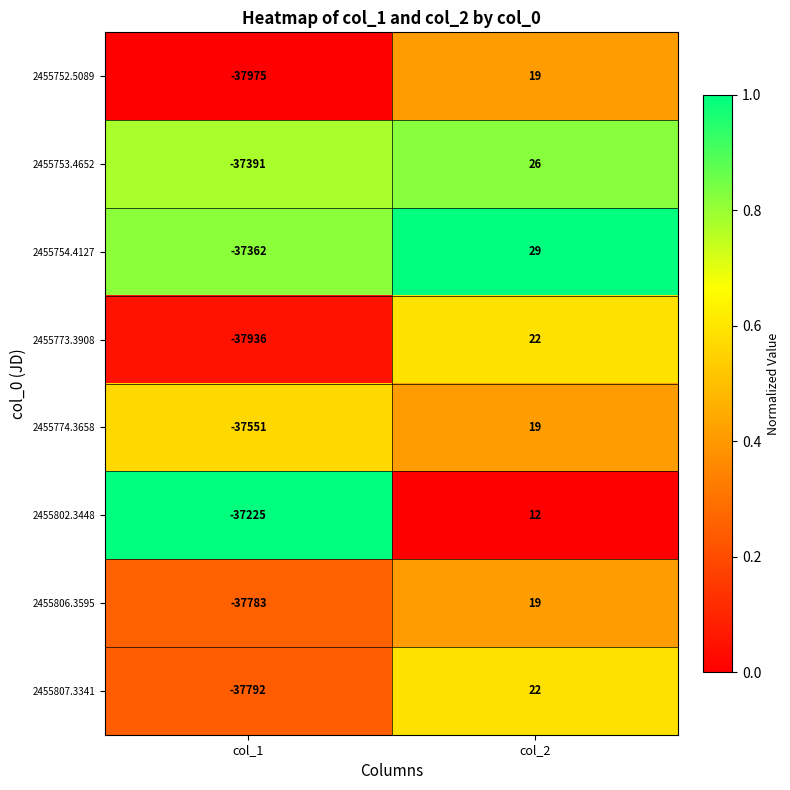

What is the maximum value for 2455806.3595?

19